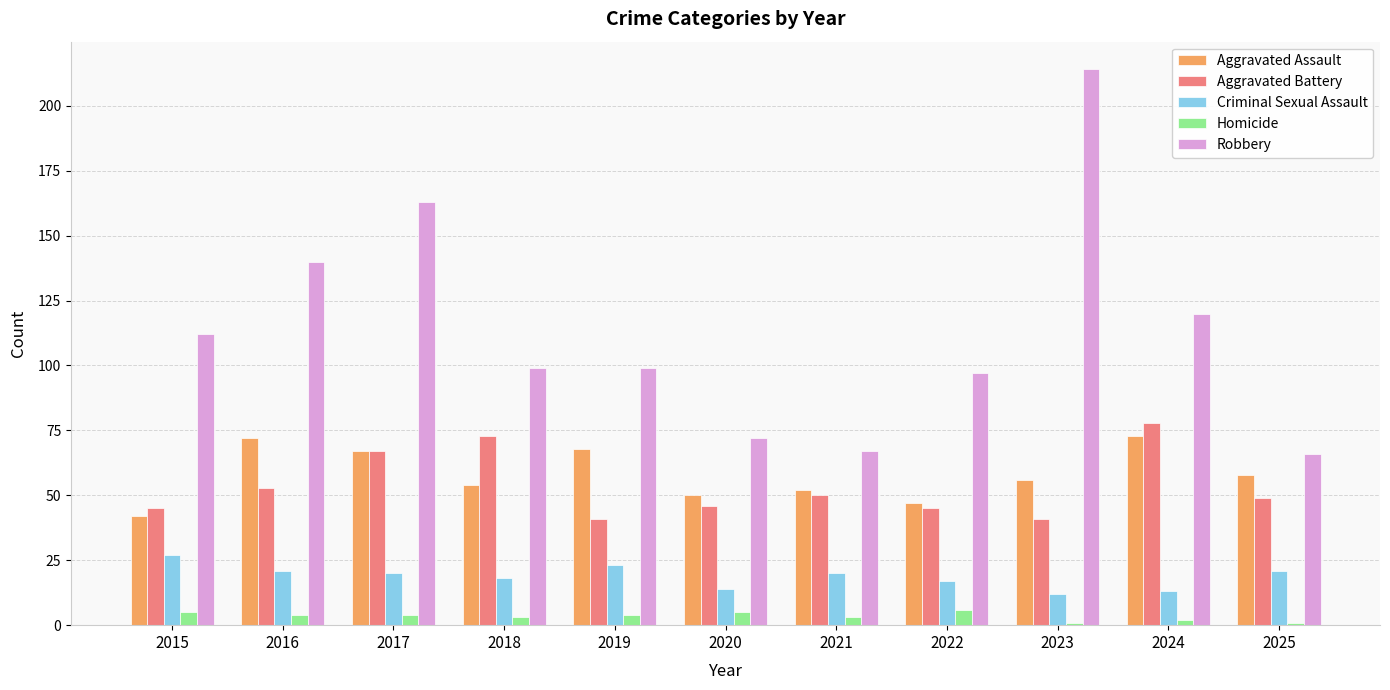

Is it true that Aggravated Battery equals 68 at 2021?

False